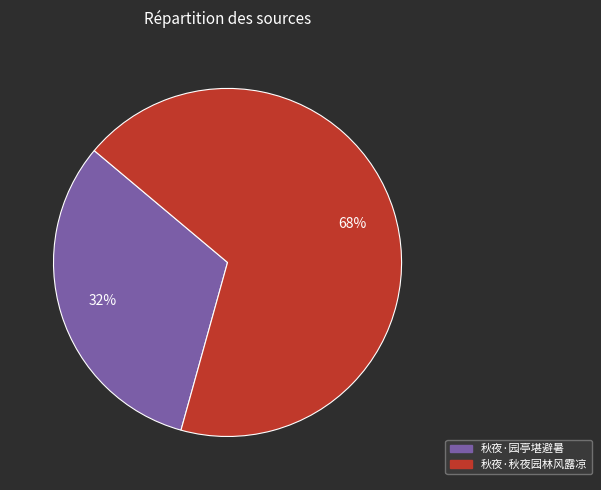

Rank the categories by value from lowest to highest.

秋夜·园亭堪避暑, 秋夜·秋夜园林风露凉